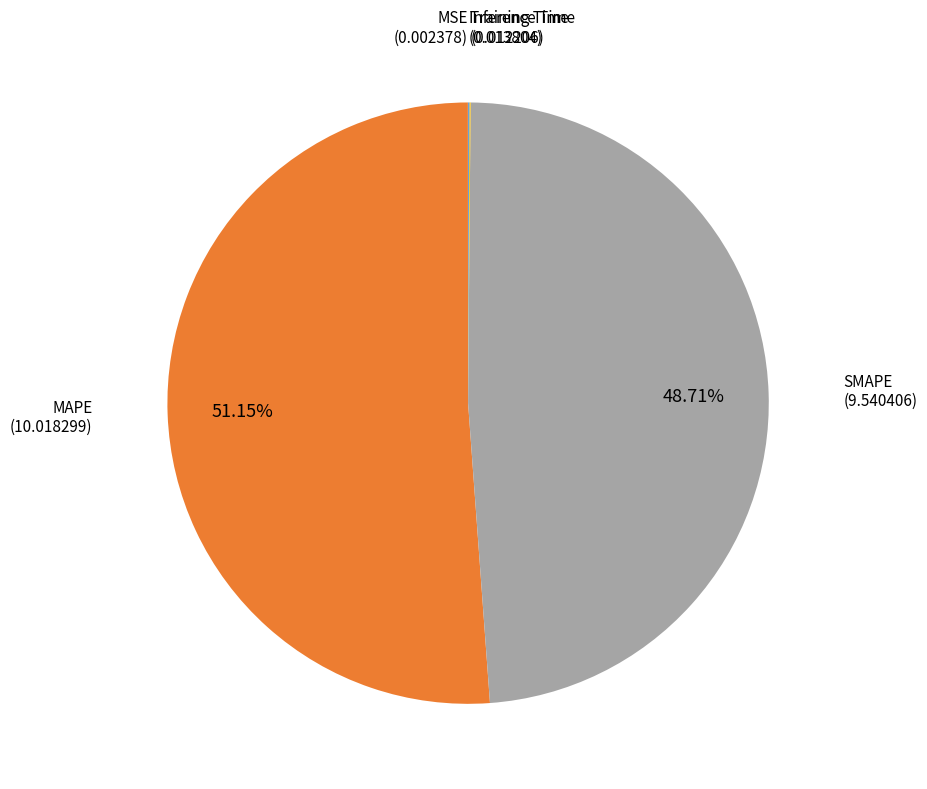

Which slice represents more than half of the pie?

MAPE